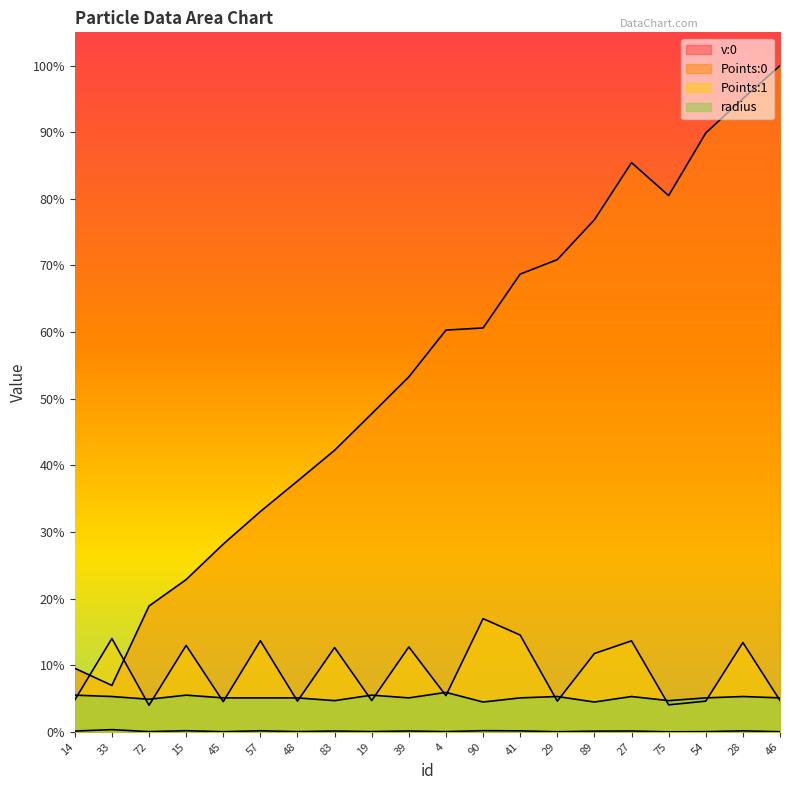

At 57, list the series in order from largest to smallest.

Points:0, Points:1, radius, v:0